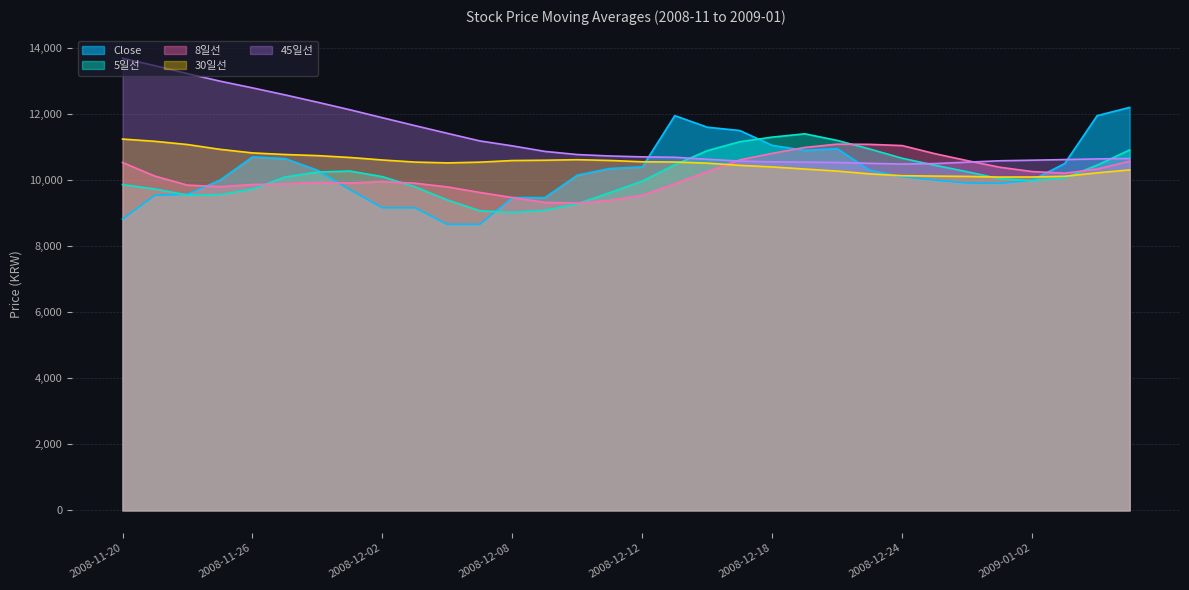

Between 2009-01-02 and 2008-12-02, which is larger?

2009-01-02